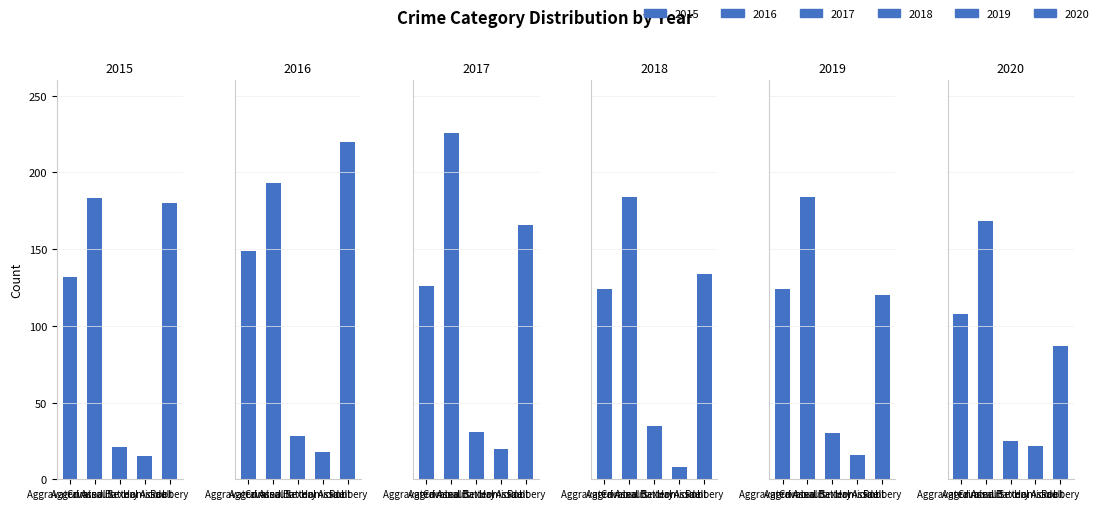

Between Aggravated Battery and Robbery, which is larger?

Aggravated Battery